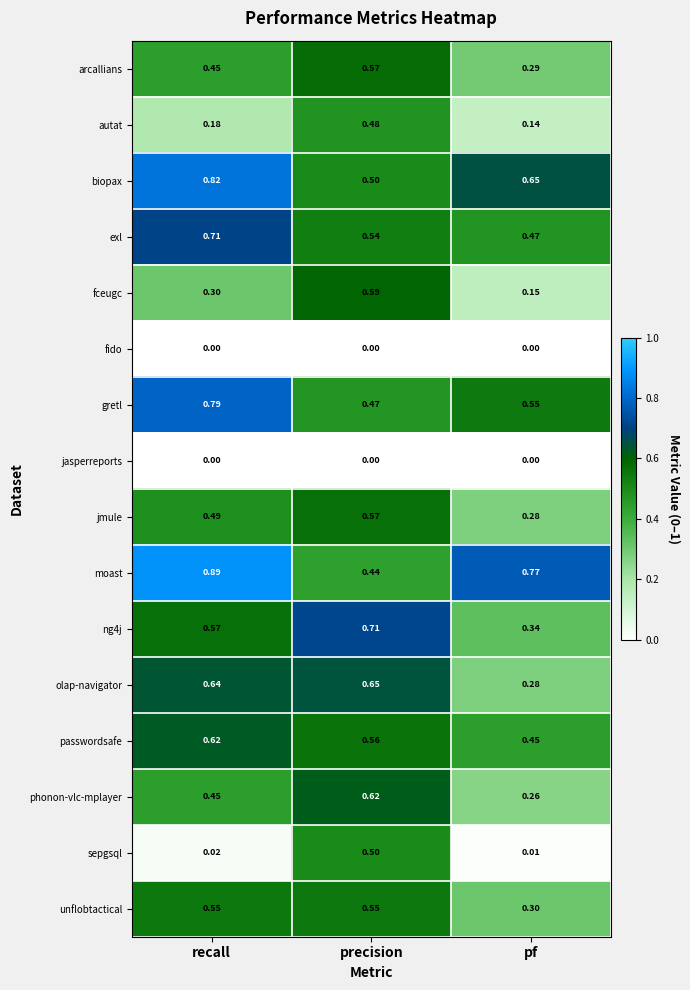

Which series has the largest range (max minus min)?

sepgsql